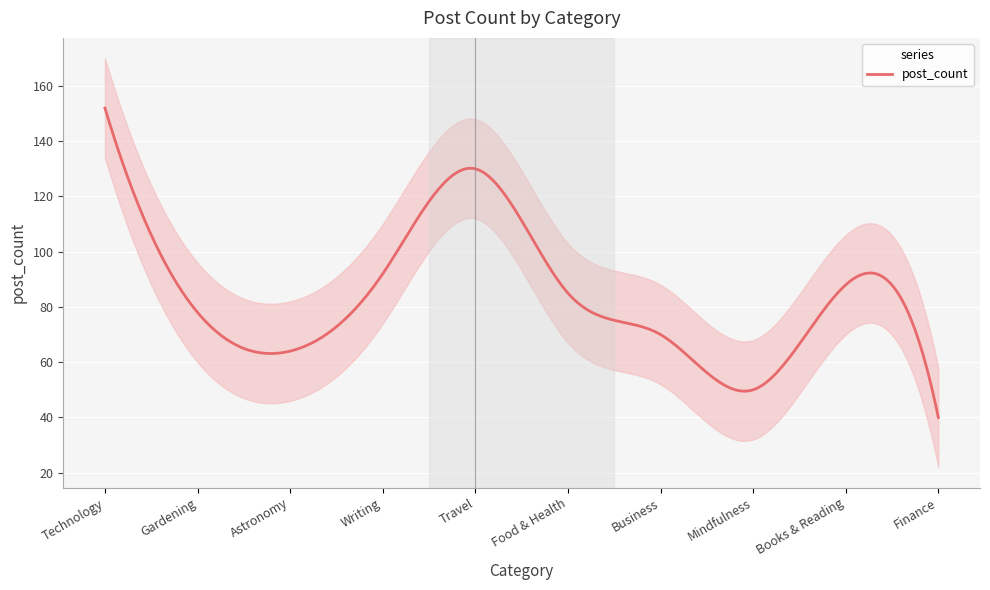

What is the approximate value at Food & Health, to the nearest 10?

80